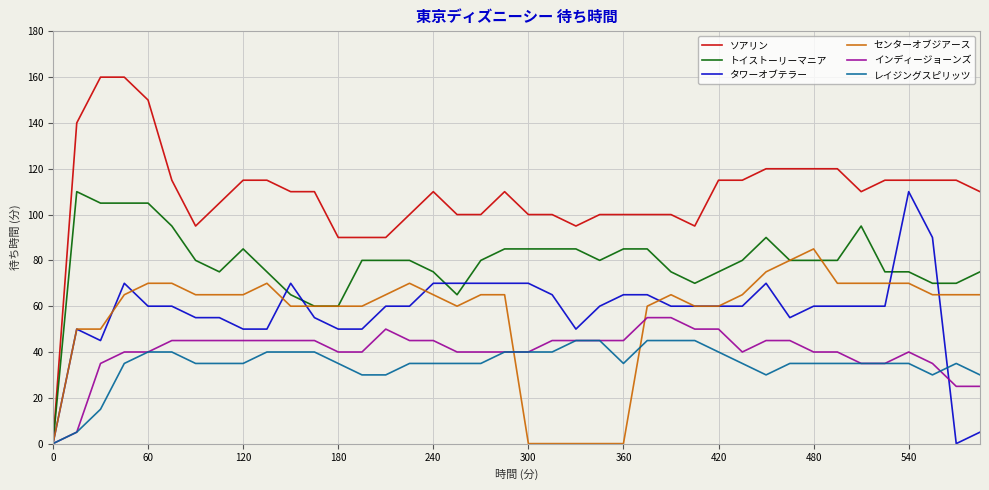

What is the maximum value shown in the chart?

160